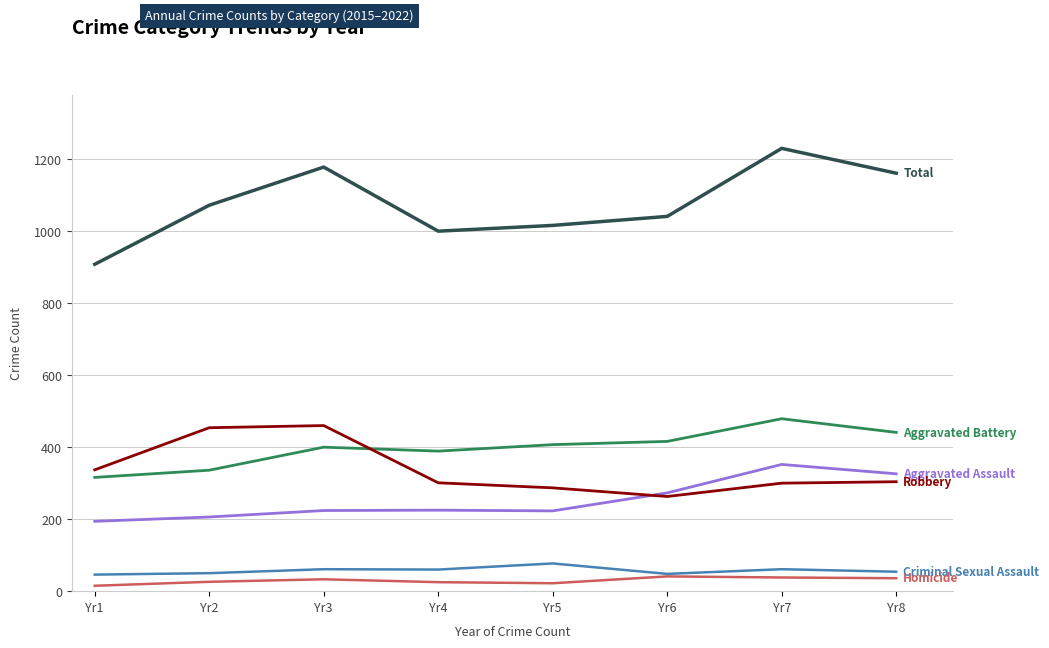

What is the greatest value displayed?

1230